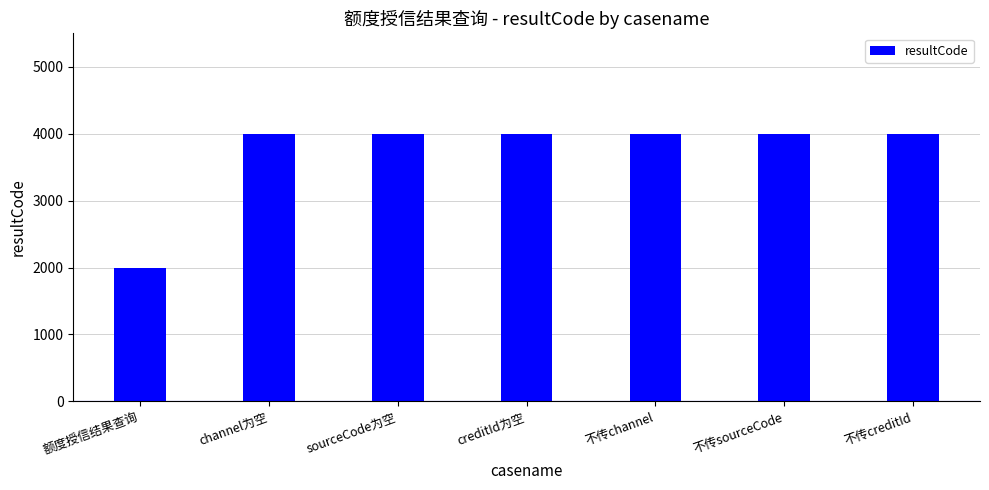

What is the label of the 6th bar from the right?

channel为空